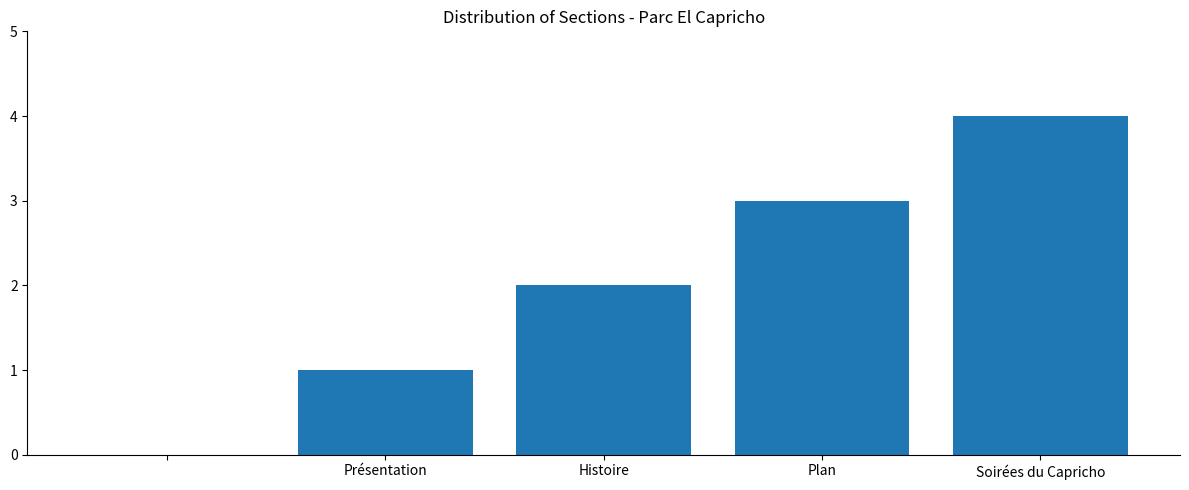

What is the sum of all values?

10